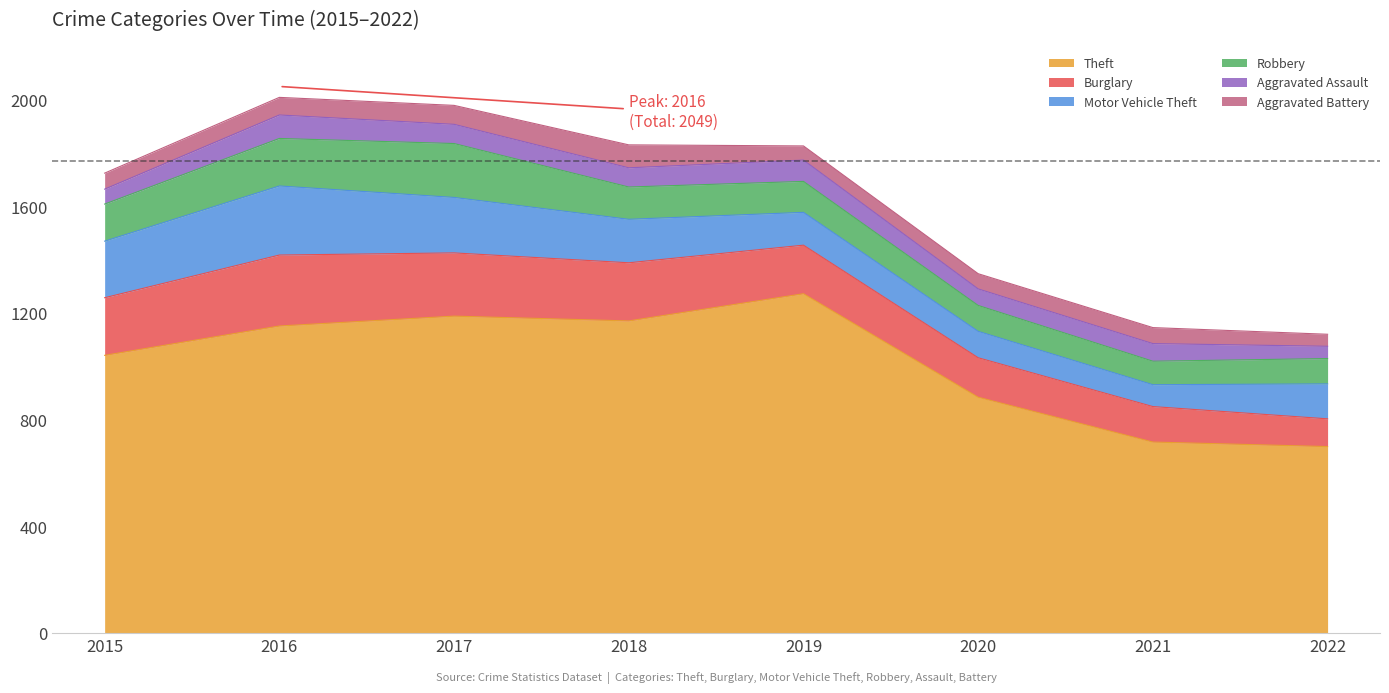

At which category does the chart reach its peak across all series?

2019